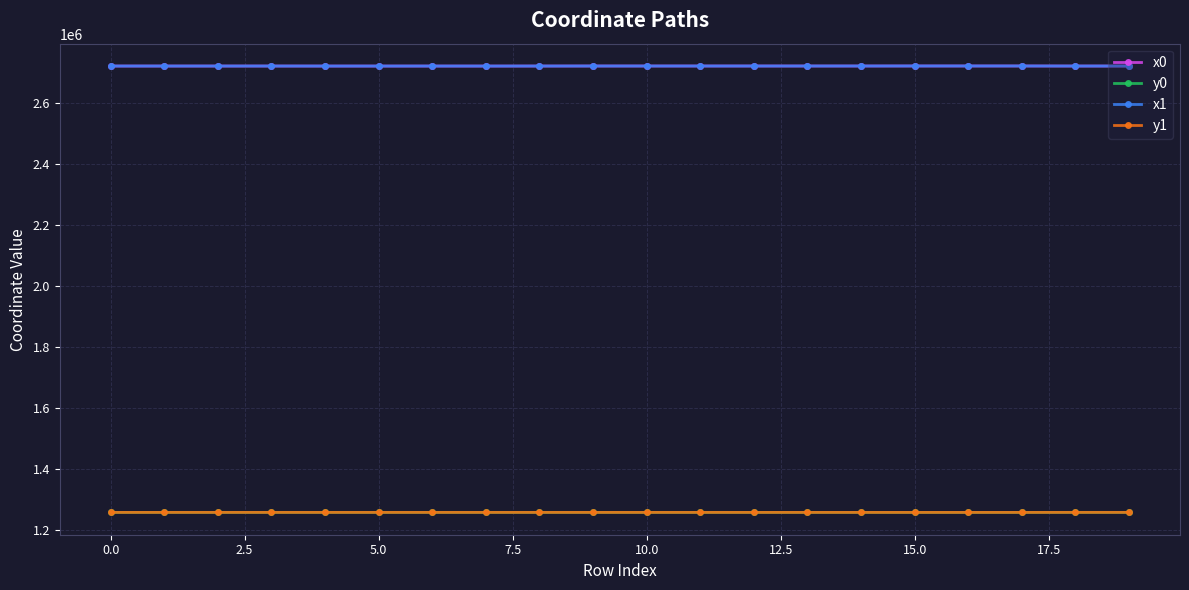

What are all the series names shown in the legend?

x0, y0, x1, y1